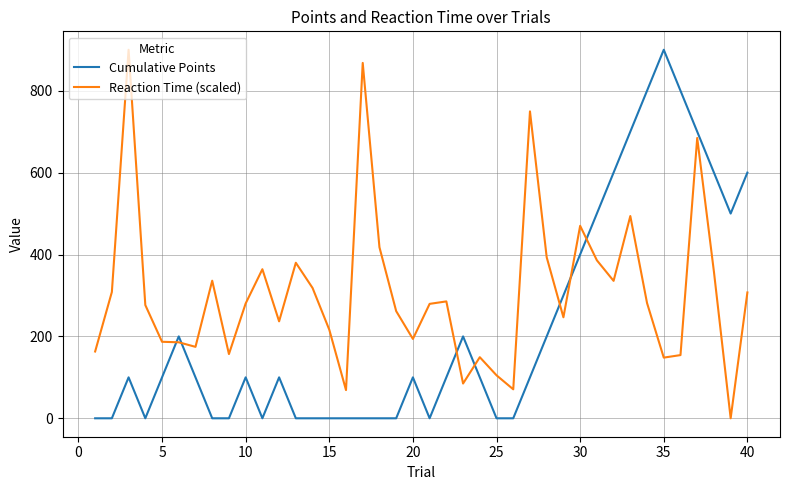

Which series has the largest total across all categories?

Reaction Time (scaled)